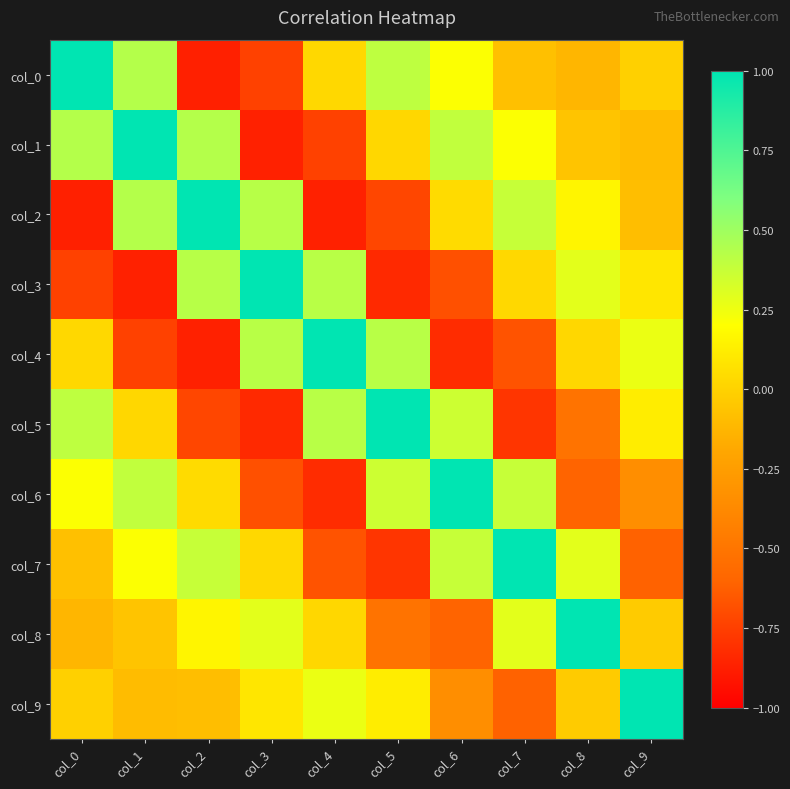

At how many categories does at least one series exceed 0?

10